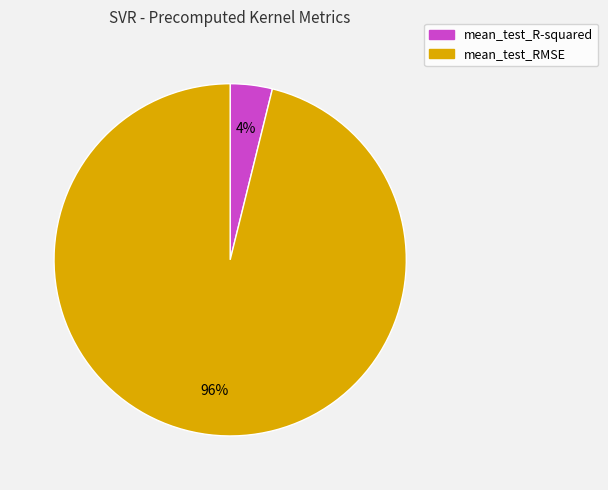

What percentage is the mean_test_R-squared slice, to the nearest percent?

4%